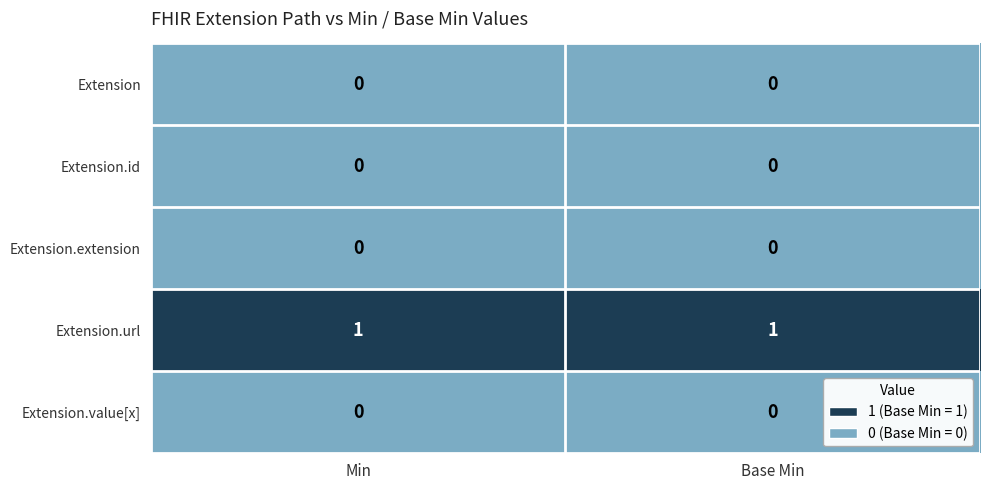

The Extension.id series shows 0 at Min. True or false?

True